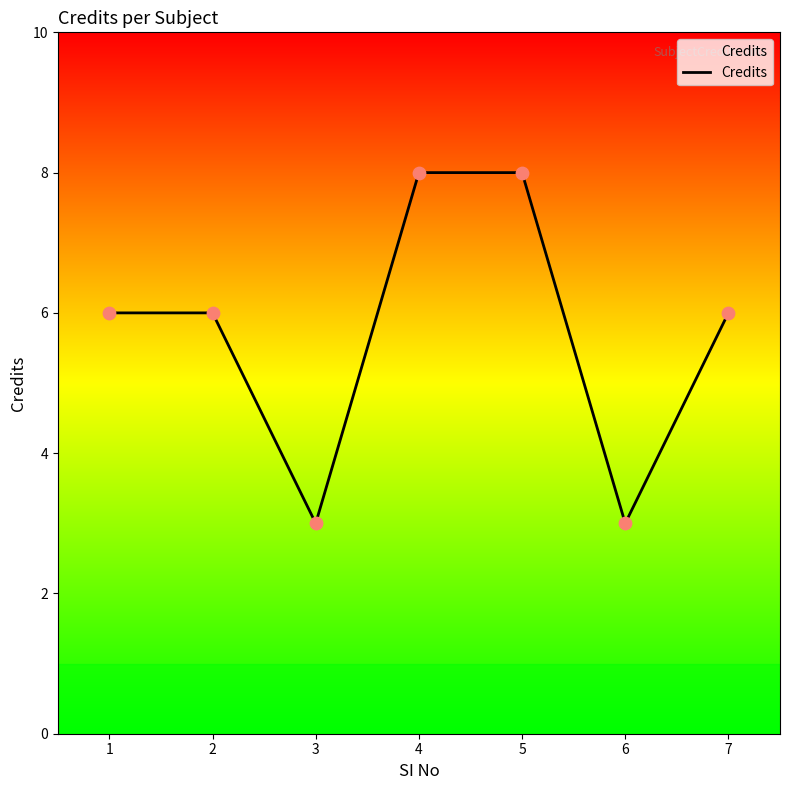

What is the change in value from 3 to 7?

+3